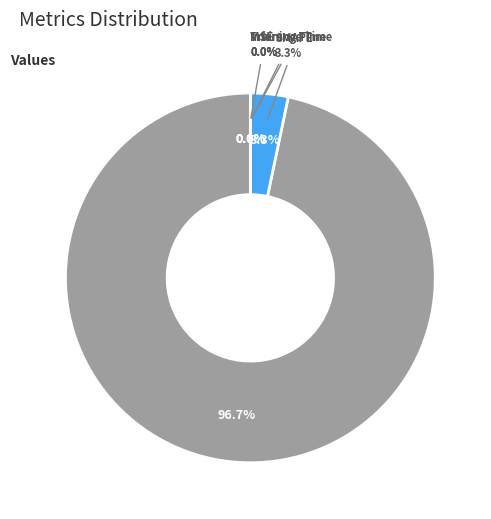

To the nearest percent, what is the average slice percentage?

20%